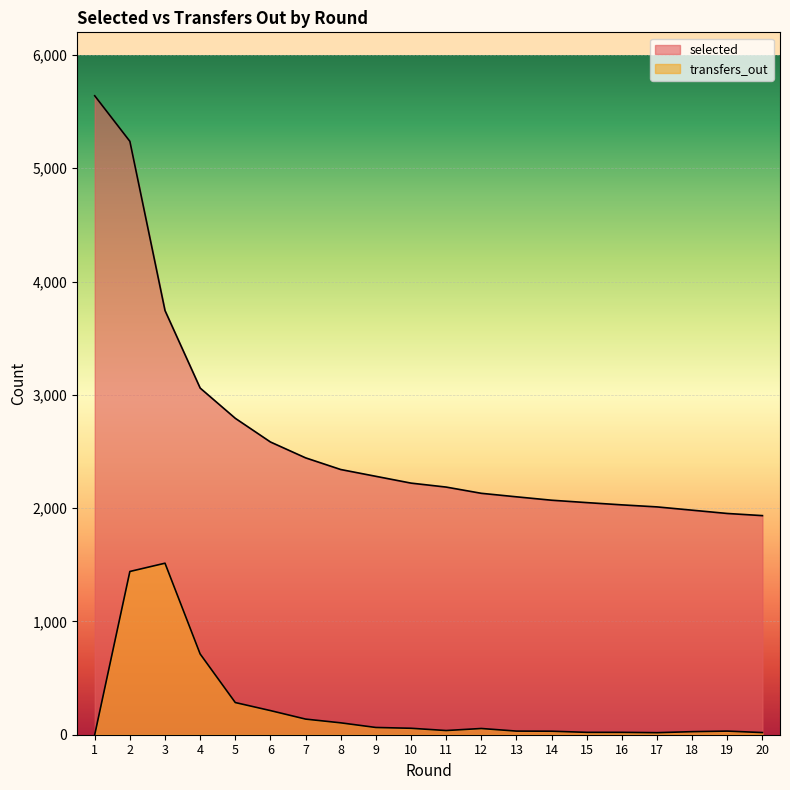

What is the difference between the second highest and second lowest values in the selected series?

3285